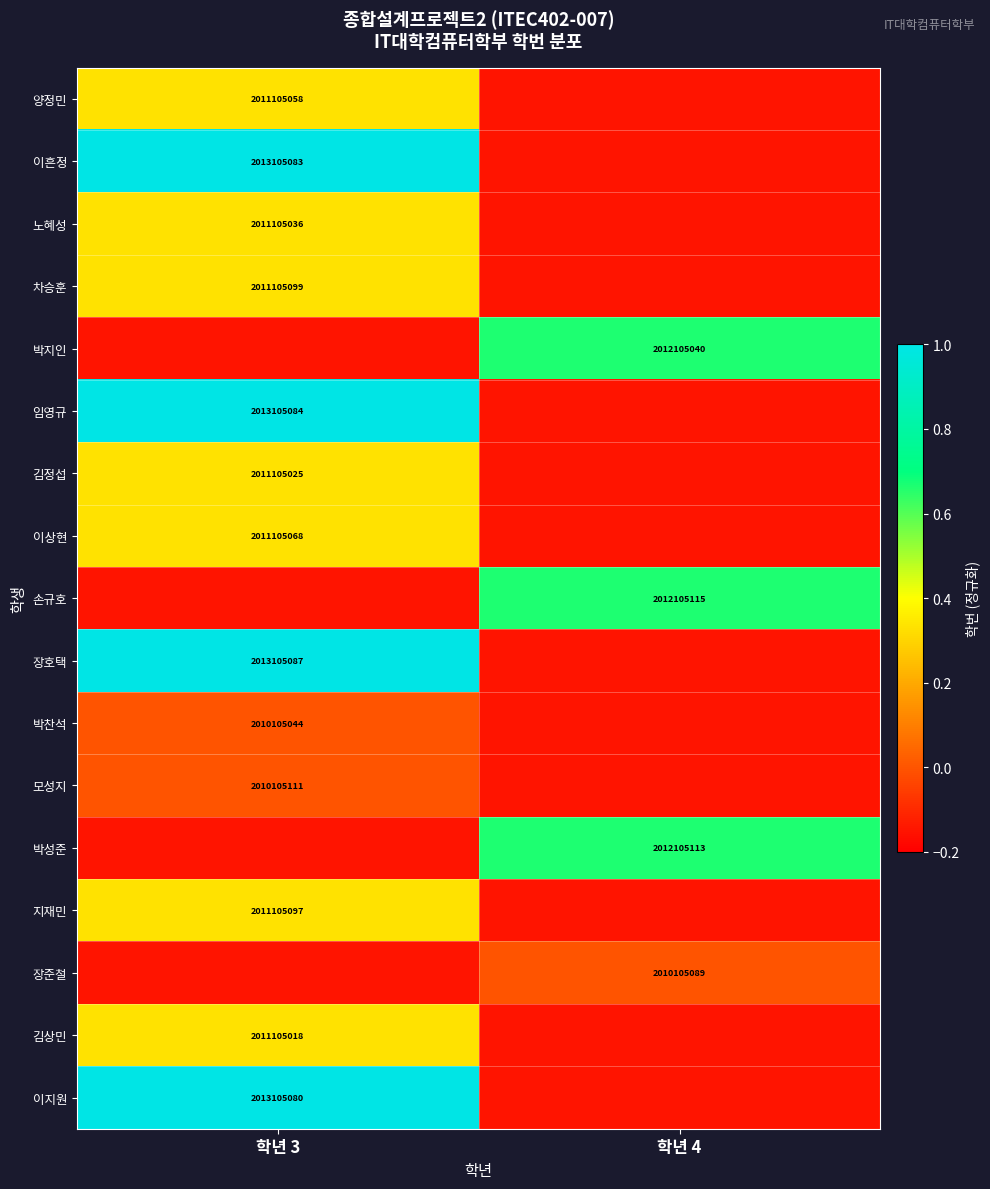

What is the total value across all series at 학년 3?

5.7